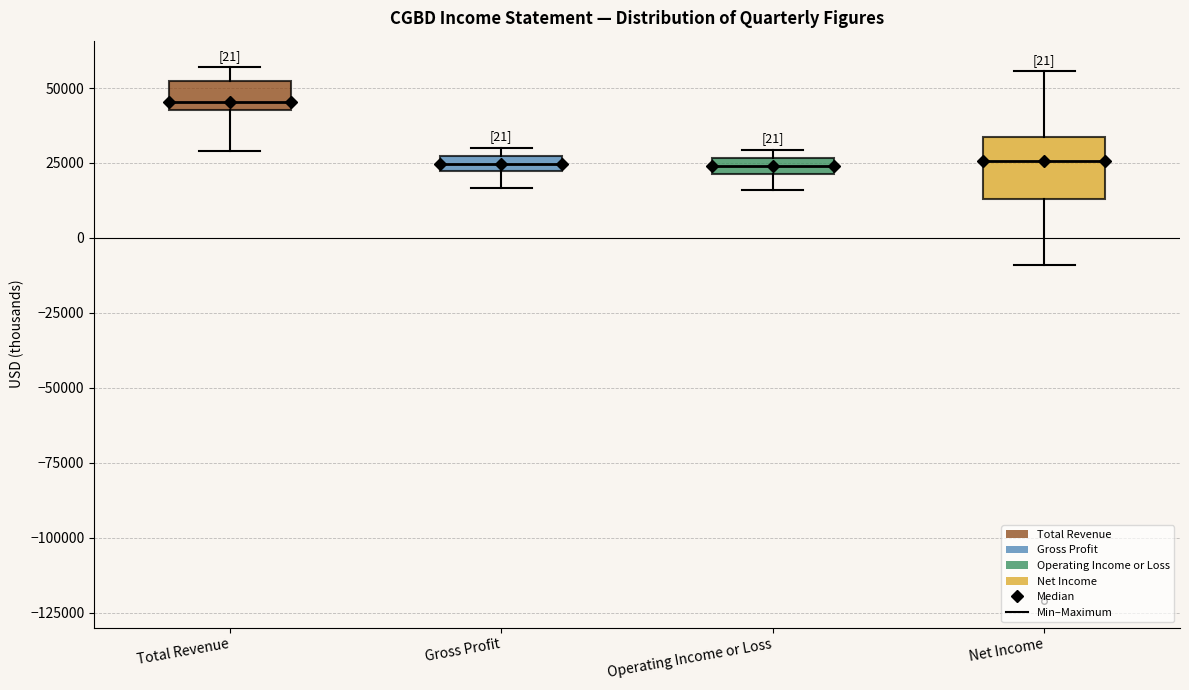

Which box is the tallest, from its lower edge to its upper edge?

Net Income